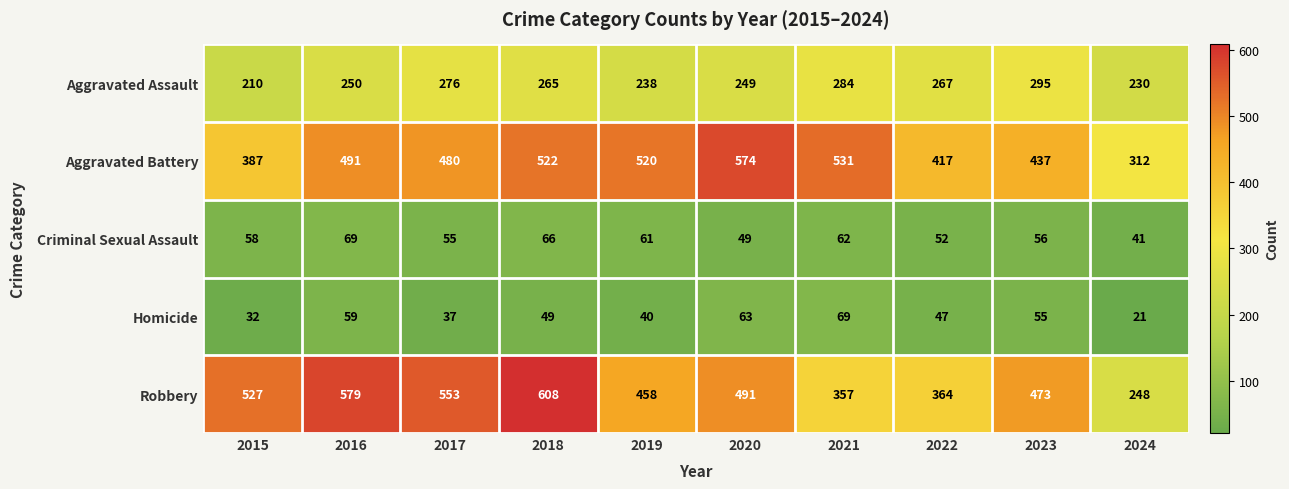

The Robbery series shows 725 at 2020. True or false?

False